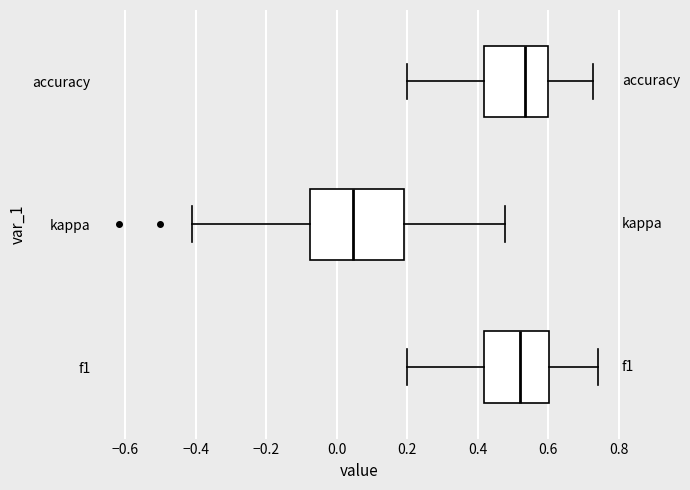

Reading bottom to top, transcribe this box plot: for each box, give where its median line is, the range the box spans, and where its two whiskers end, as read against the x-axis. The values are not printed on the chart, so give them approximately, as read against the axis.

f1: median 0.52, box 0.42 to 0.60, whiskers 0.20 to 0.74
kappa: median 0.04, box -0.08 to 0.20, whiskers -0.40 to 0.48
accuracy: median 0.54, box 0.42 to 0.60, whiskers 0.20 to 0.72